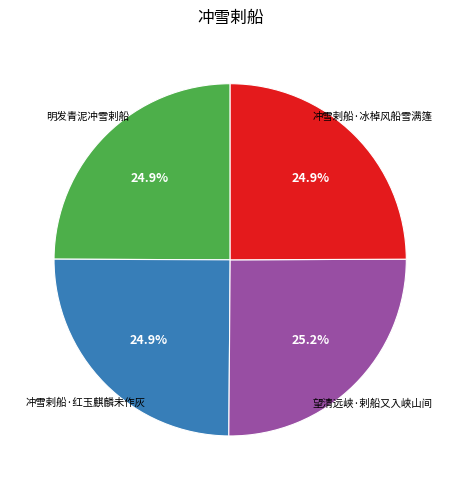

To the nearest percent, what is the average slice percentage?

25%